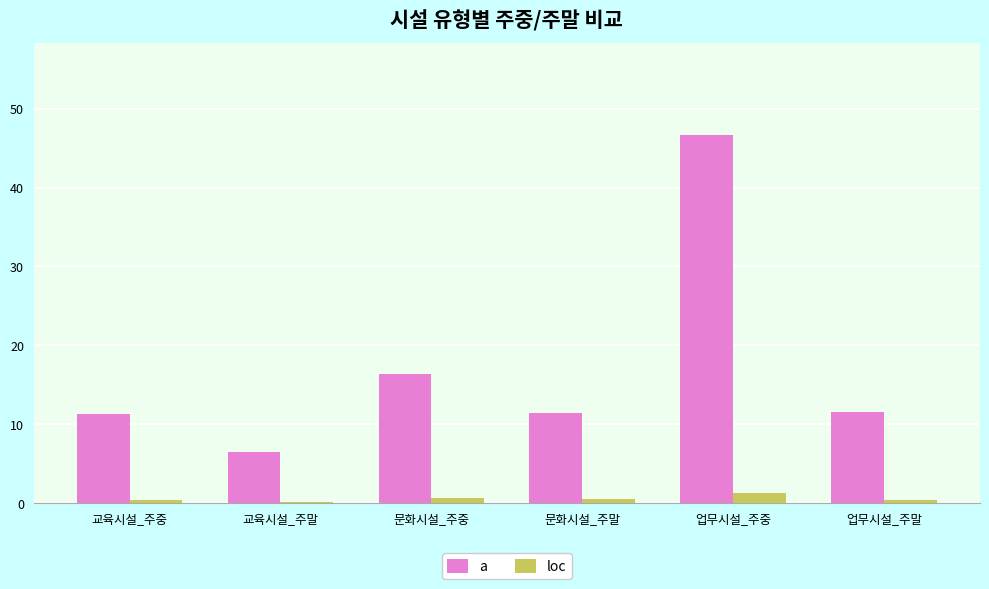

Which label corresponds to the largest value in the chart?

업무시설_주중